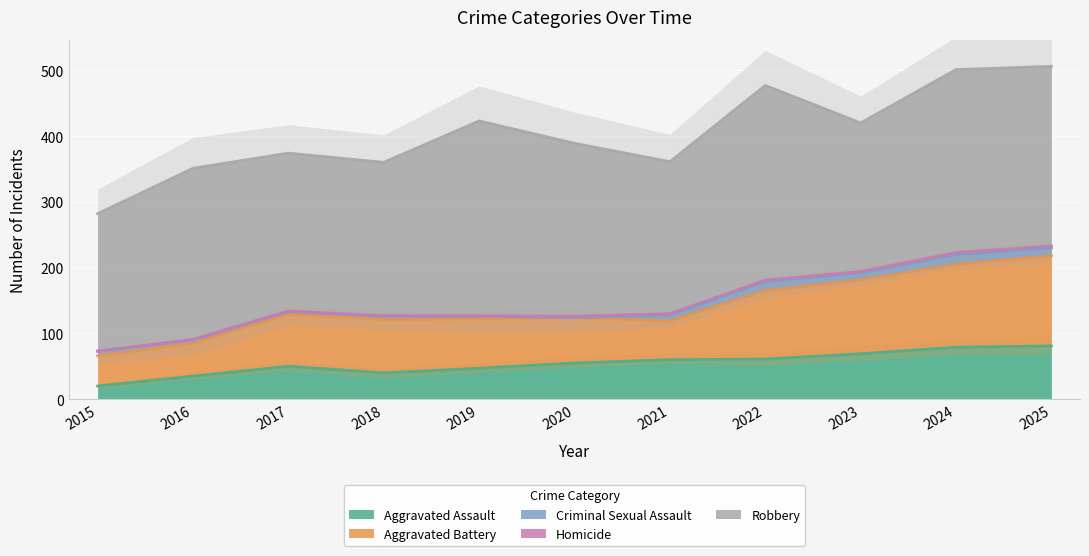

List the series in order of their peak value, lowest first.

Homicide, Criminal Sexual Assault, Aggravated Assault, Aggravated Battery, Robbery